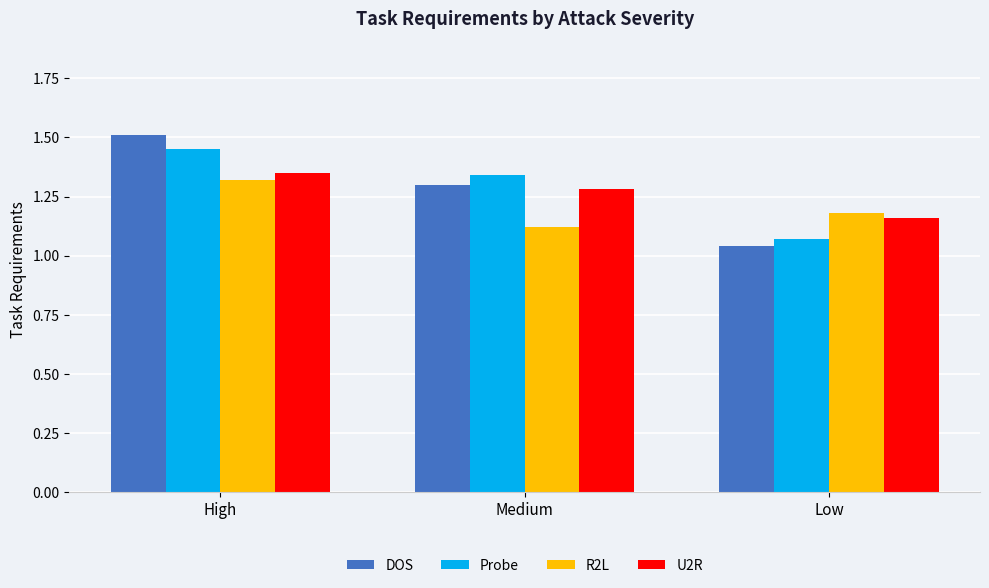

Is the value of U2R at Medium greater than the value of Probe at Medium?

No